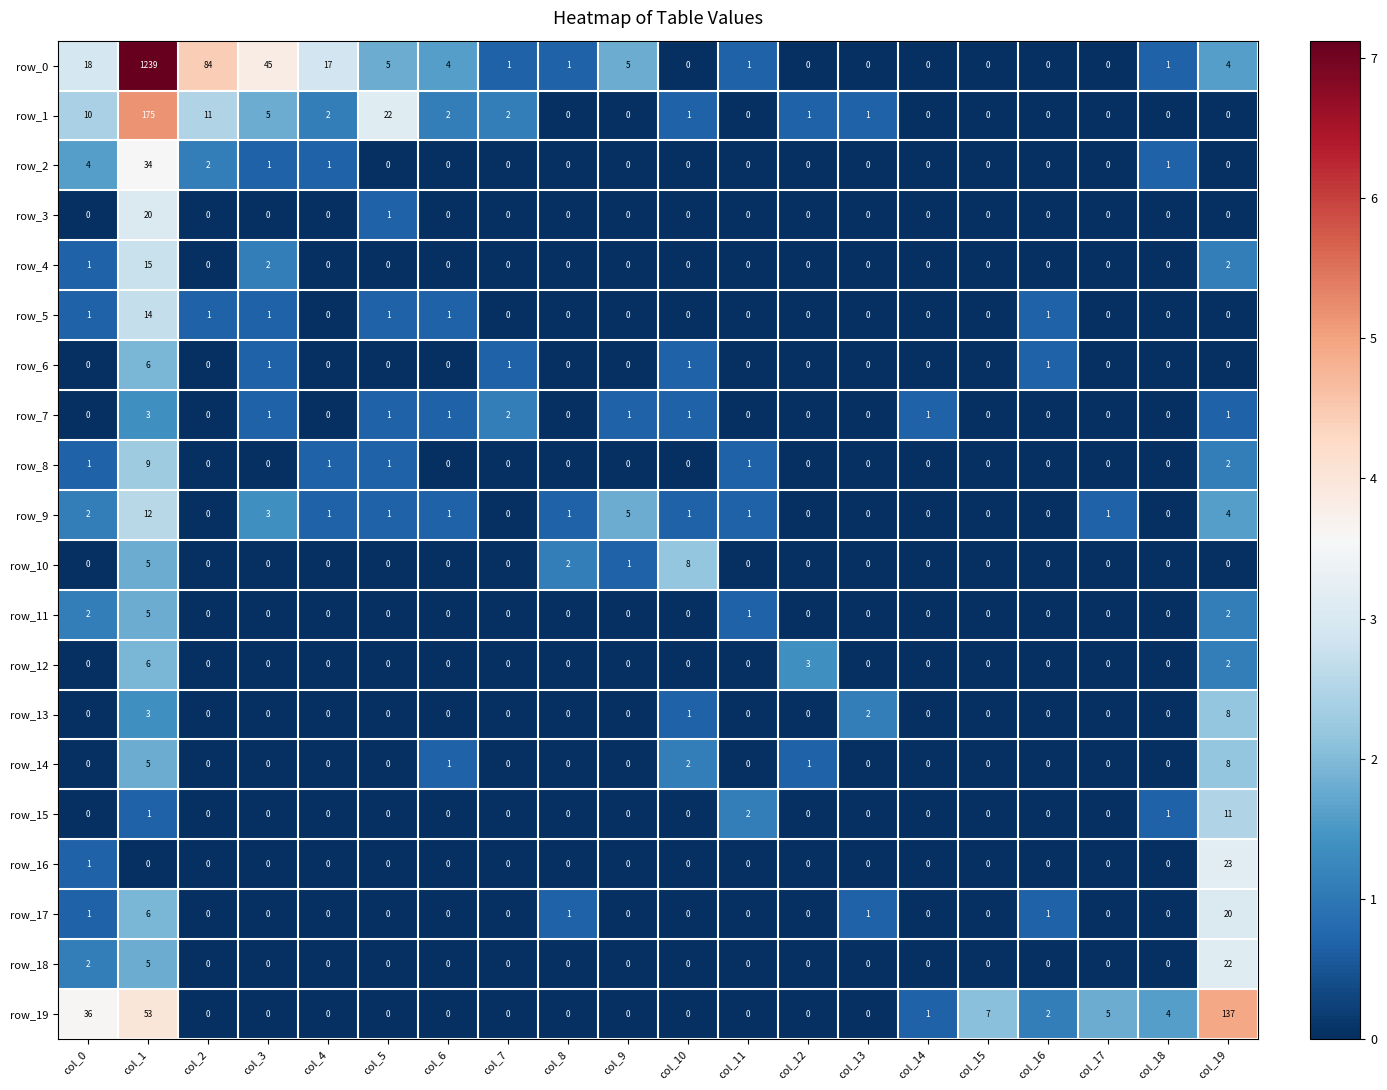

True or false: row_18 has a value of 0 at col_4.

True